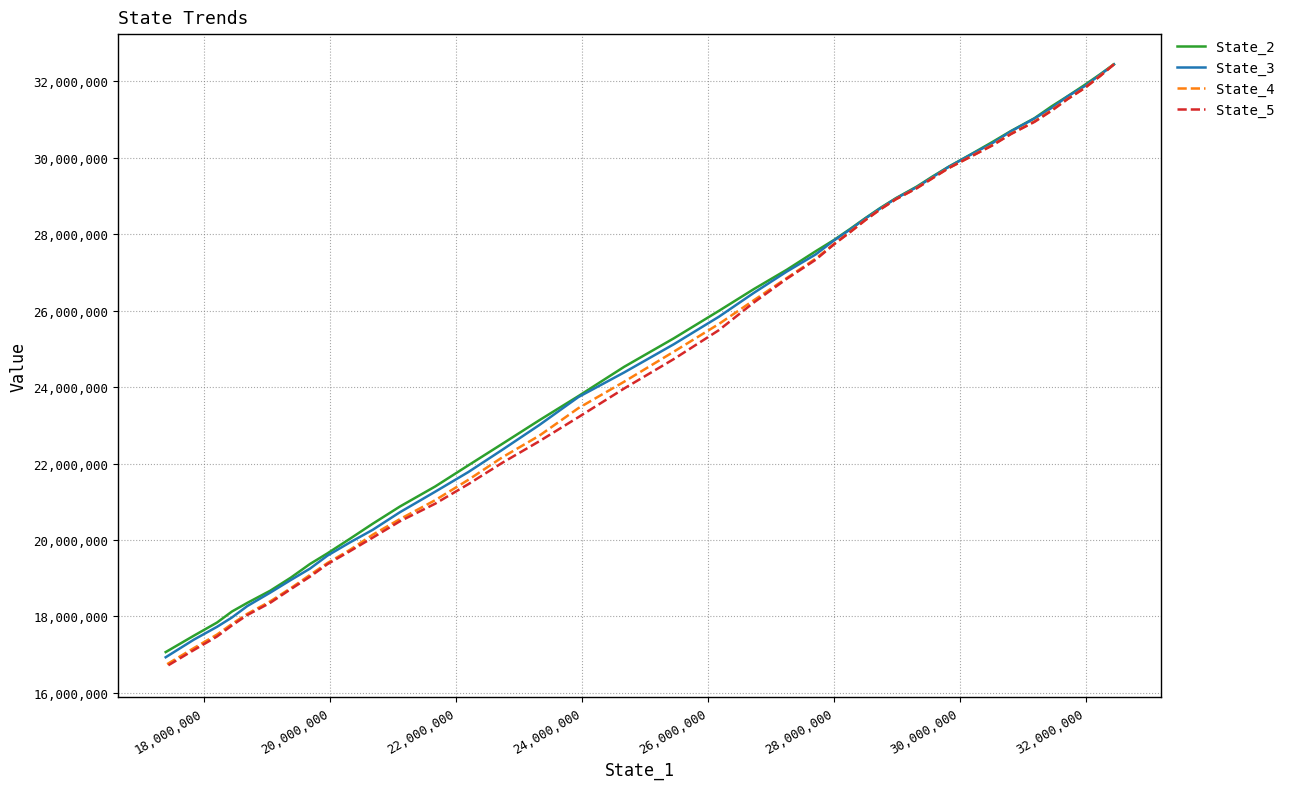

Which series has the largest range (max minus min)?

State_5